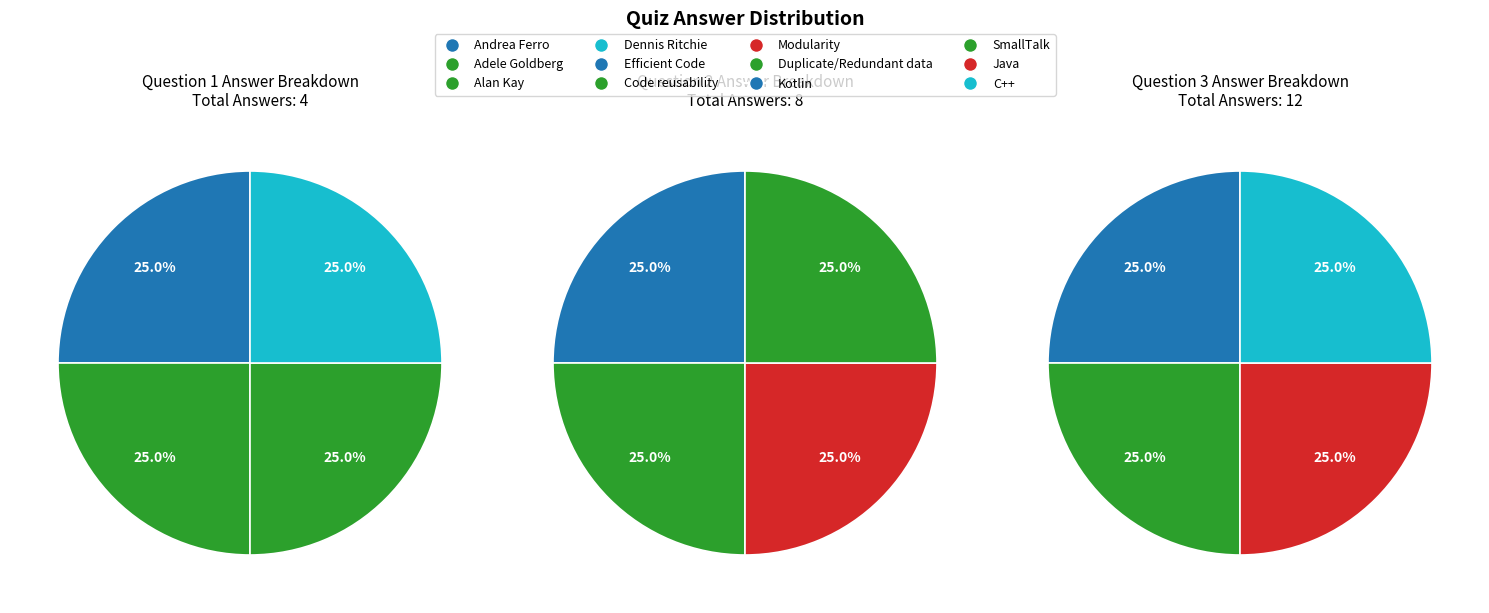

Is there a majority slice in this chart?

No